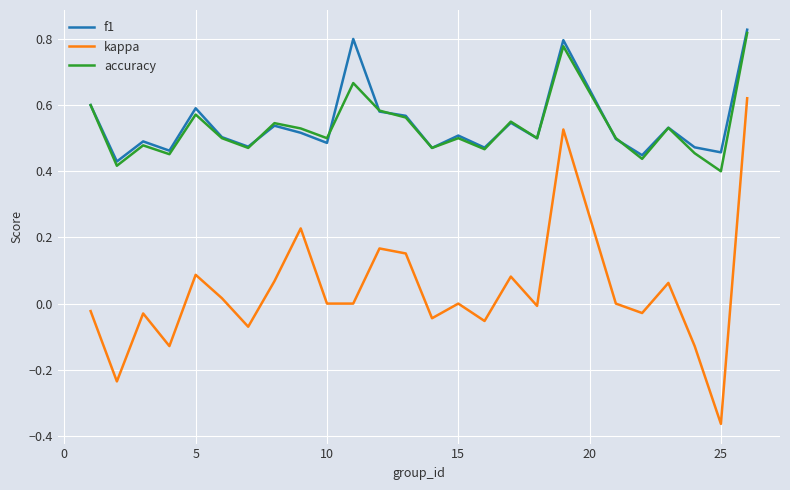

Does the chart have visible grid lines?

Yes